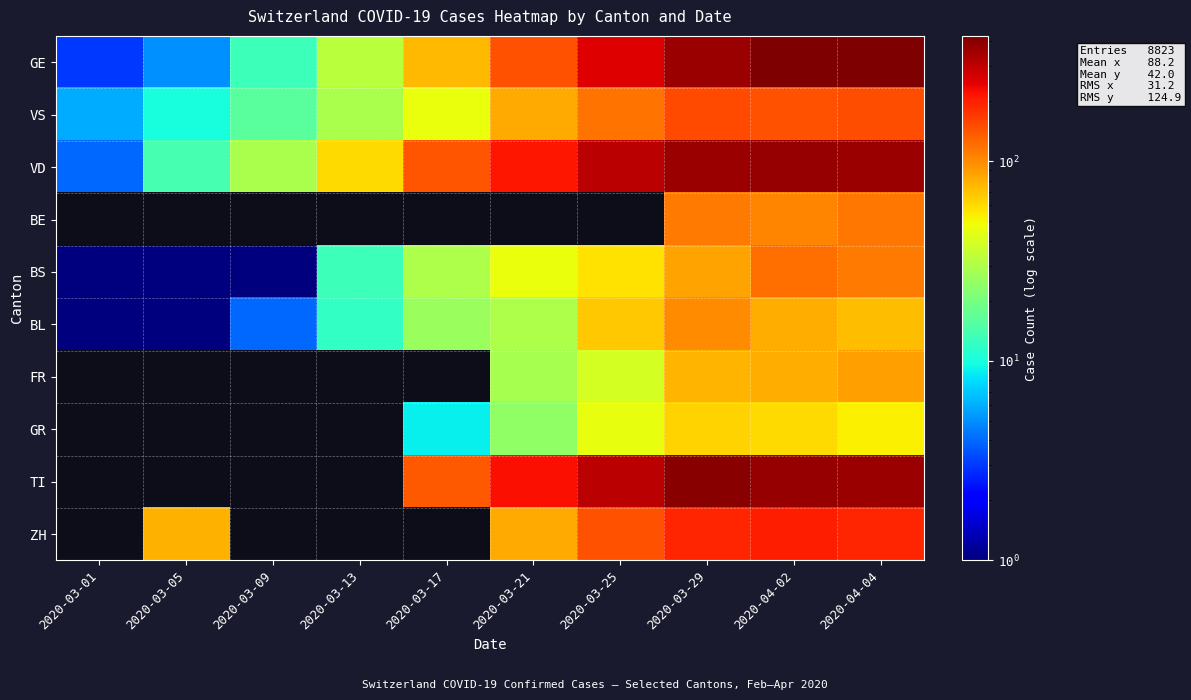

How many positive values does the ZH series have?

6